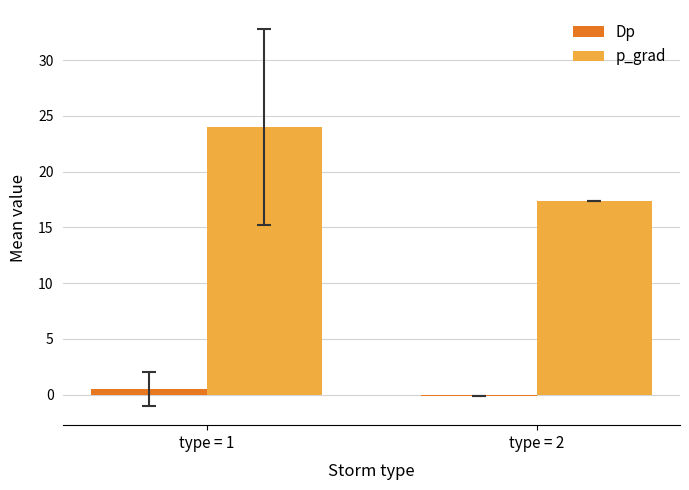

What is the spread (max minus min) of values at type = 1?

23.5